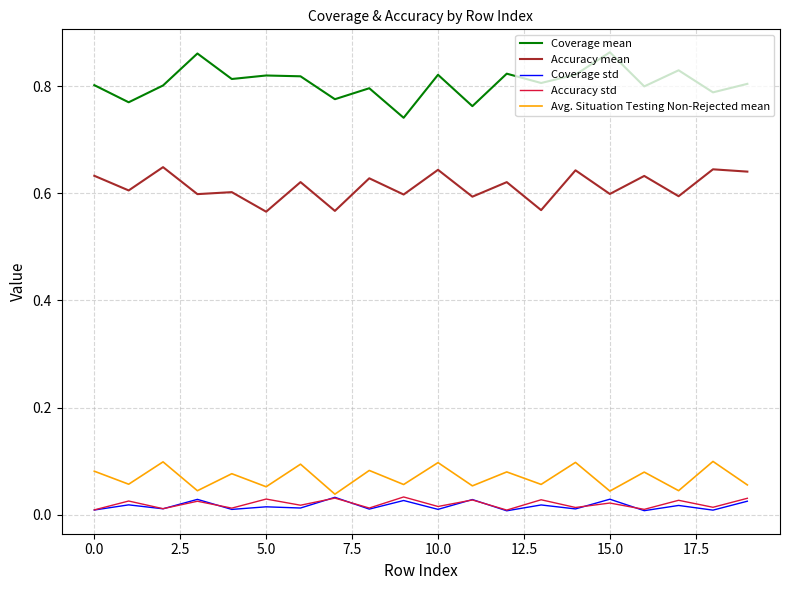

True or false: Coverage std has more than 1 interior local peaks.

True